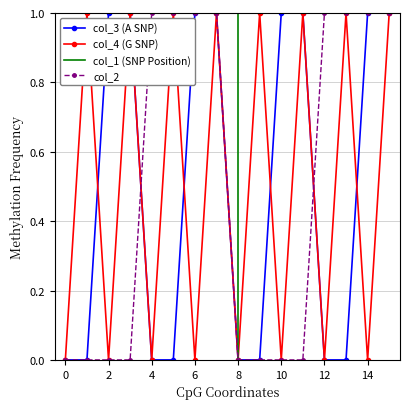

Reading left to right, list all the values displayed in this chart.

col_2: 0	0	0	0	1	1	1	1	0	0	0	0	1	1	1	1
col_3: 0	0	1	1	0	0	1	1	0	0	1	1	0	0	1	1
col_4: 0	1	0	1	0	1	0	1	0	1	0	1	0	1	0	1